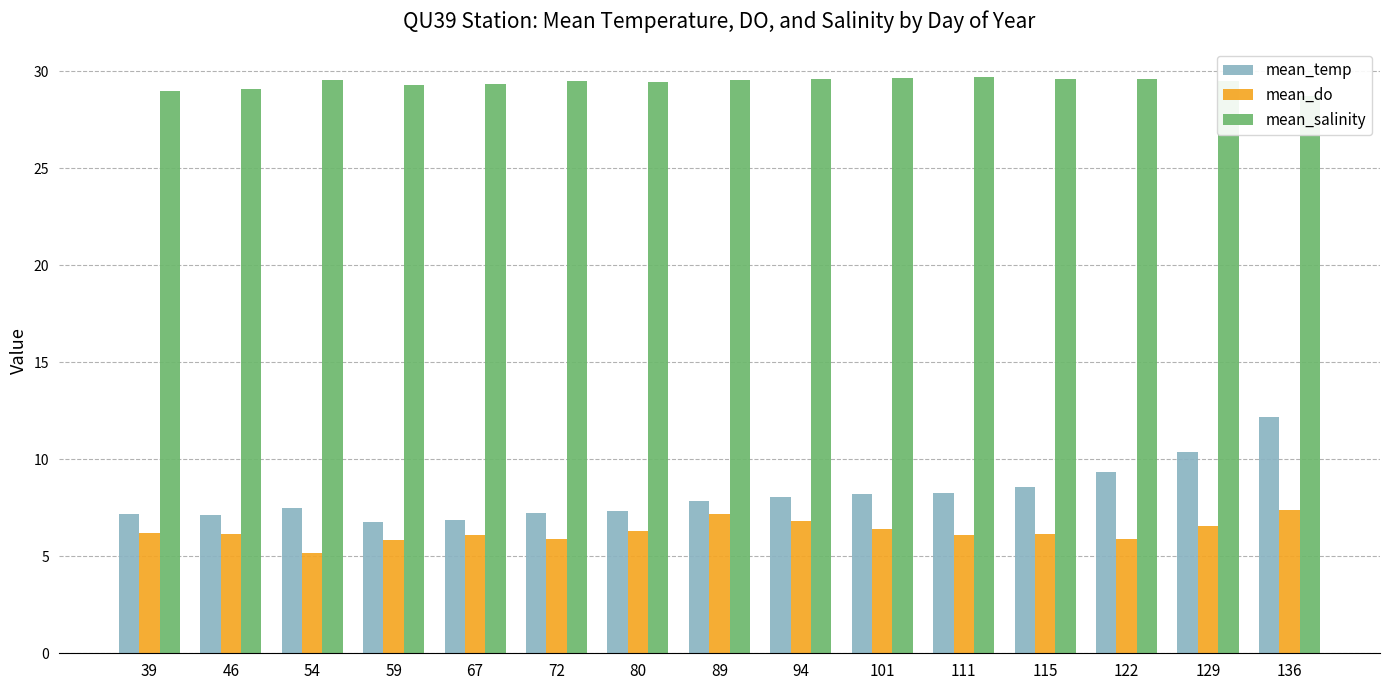

What is the difference between the mean_temp values at 72 and 39?

0.1